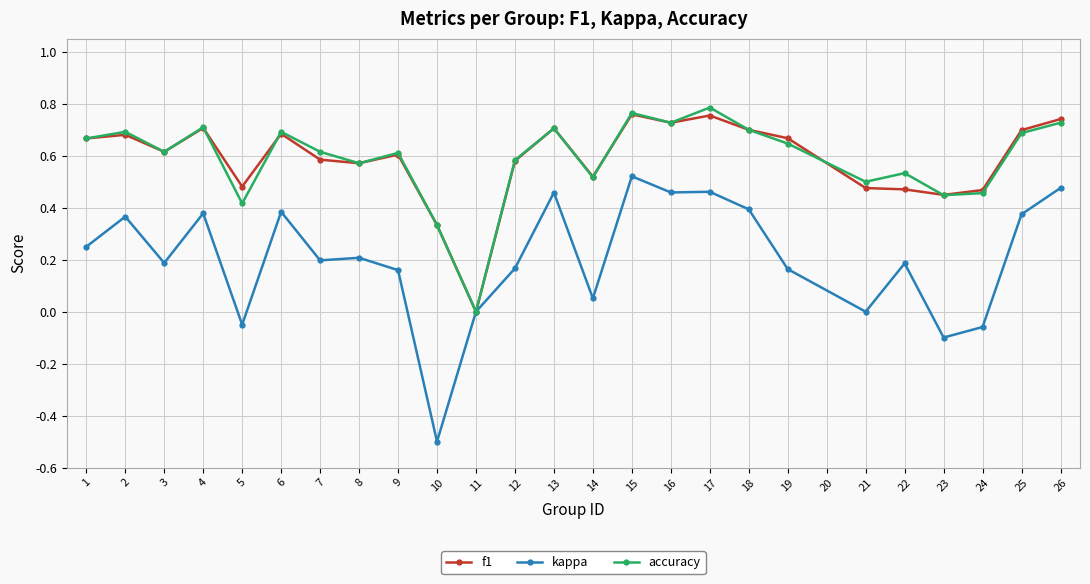

Which series has the widest spread of values?

kappa